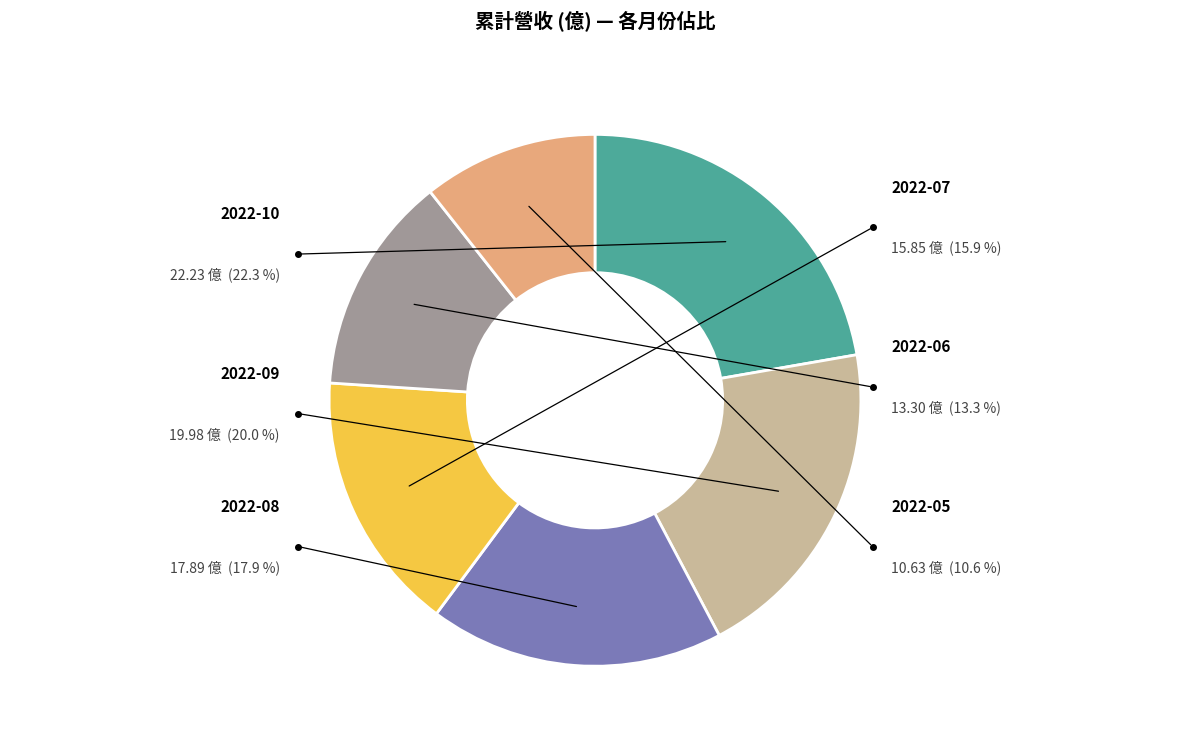

What percentage is the 2022-06 slice, to the nearest percent?

13%